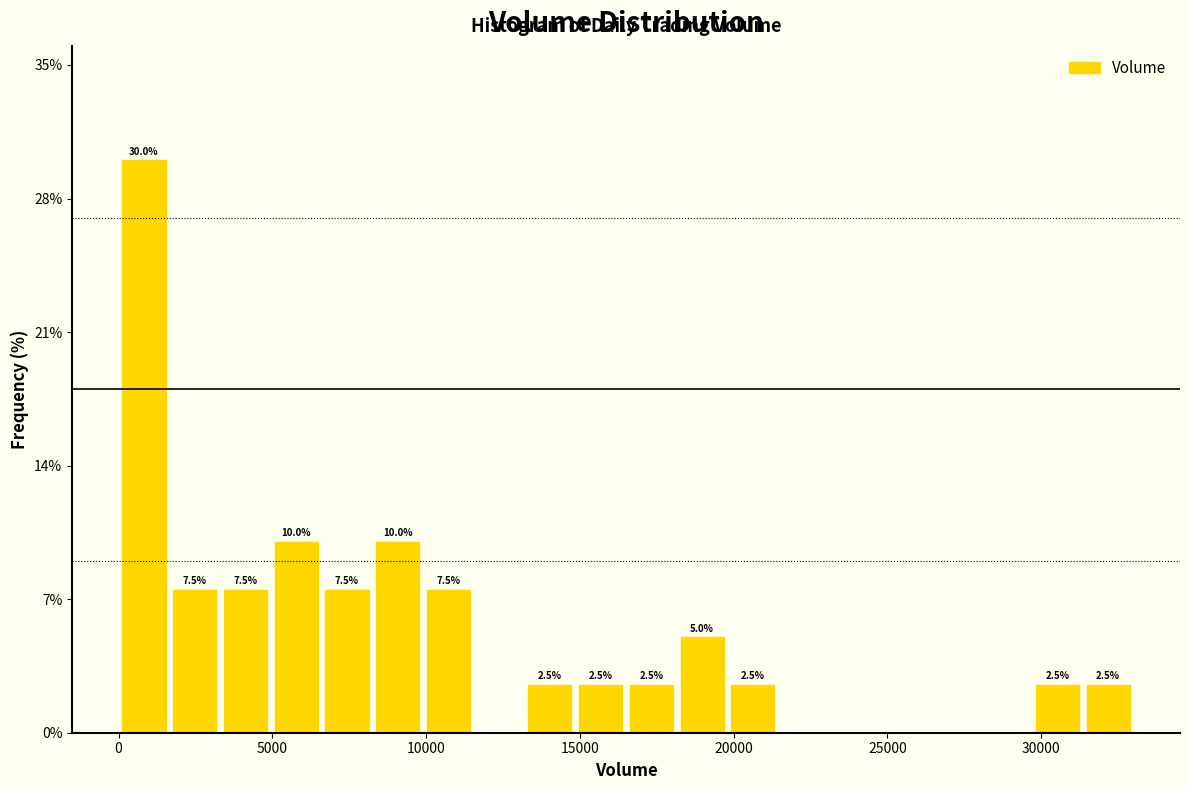

Around what value on the x-axis is the tallest bar? Give the approximate position of its centre, as read against the axis.

1000